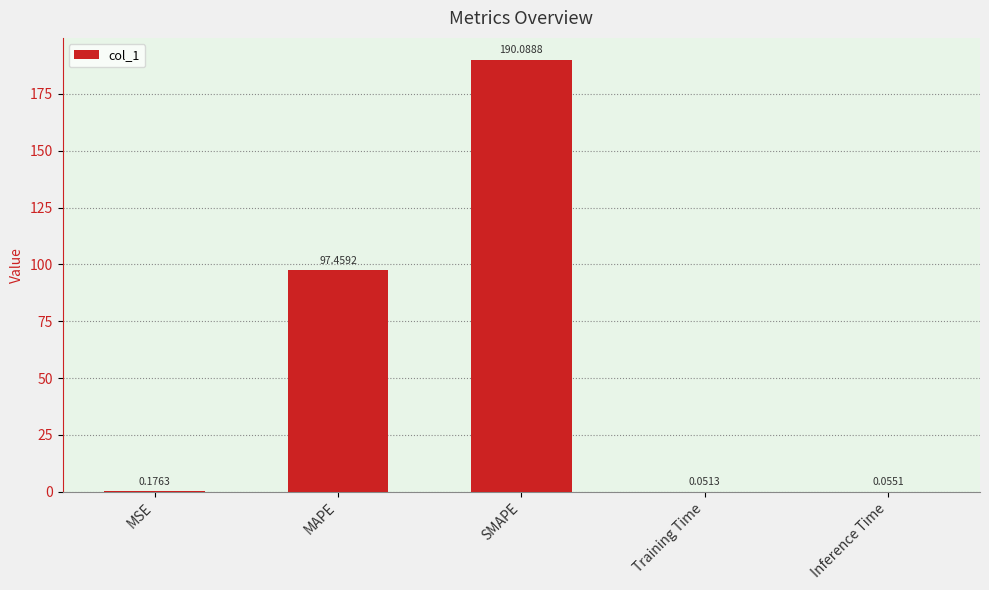

What is the sum of all values?

287.8